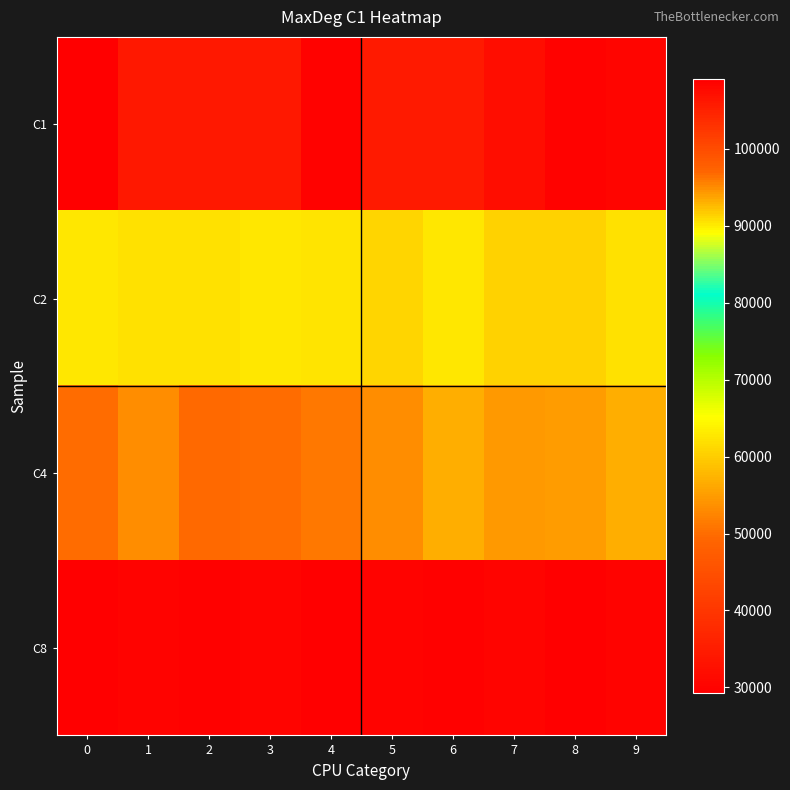

List the series in order of their peak value, lowest first.

C8, C4, C2, C1